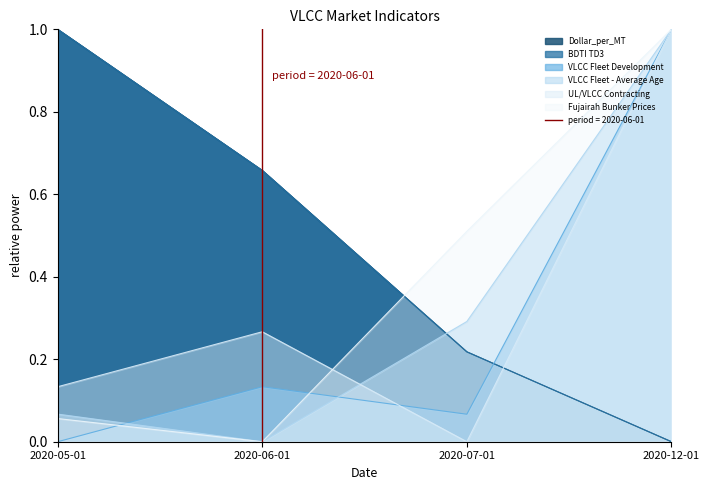

Is the value of VLCC Fleet Development at 2020-12-01 greater than the value of Dollar_per_MT at 2020-12-01?

Yes